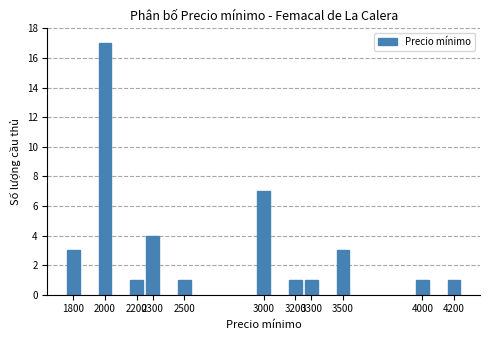

True or false: the data shows 2 at 3200.

False